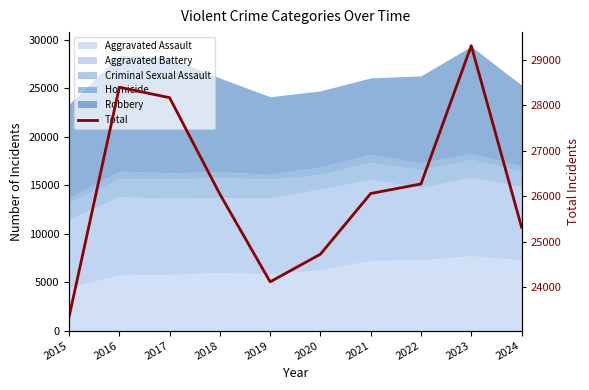

Reading left to right, list all the values displayed in this chart.

2015=23338	2016=28399	2017=28169	2018=26045	2019=24114	2020=24722	2021=26059	2022=26269	2023=29314	2024=25318